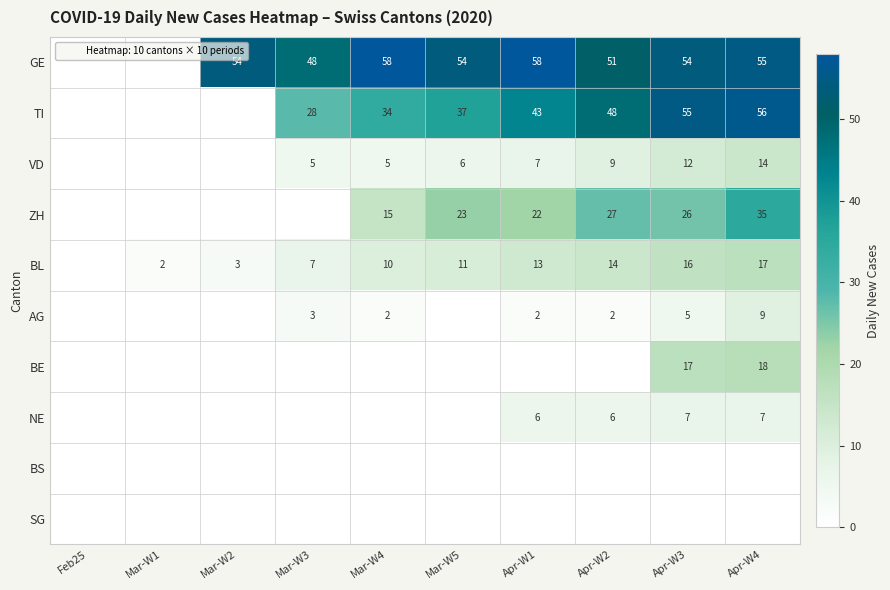

How many values in NE are above zero?

4